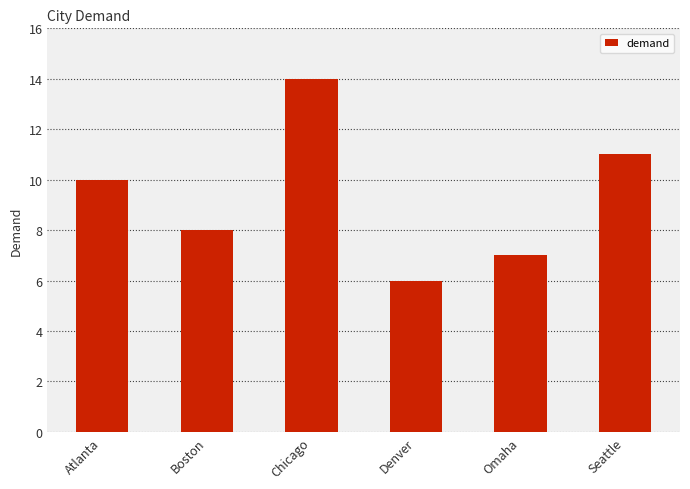

What is the label of the 4th bar from the left?

Denver